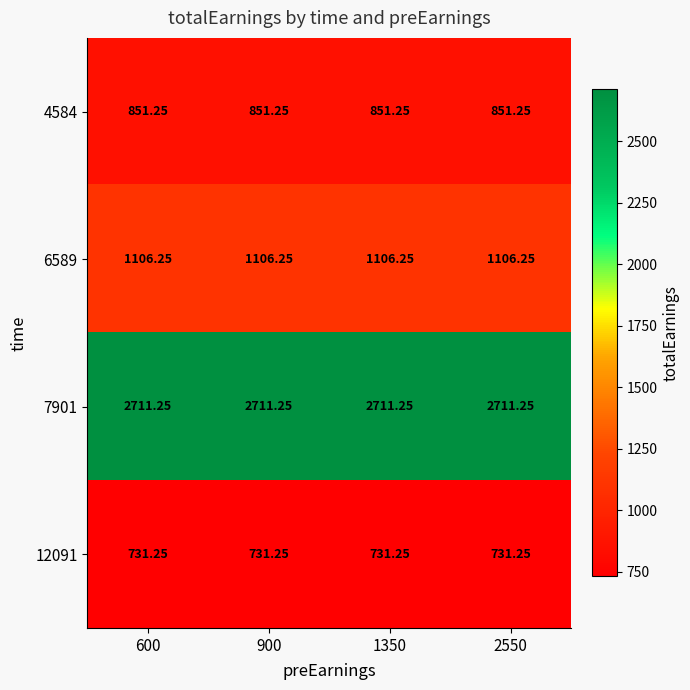

Is the value of 4584 at 1350 greater than the value of 12091 at 2550?

Yes